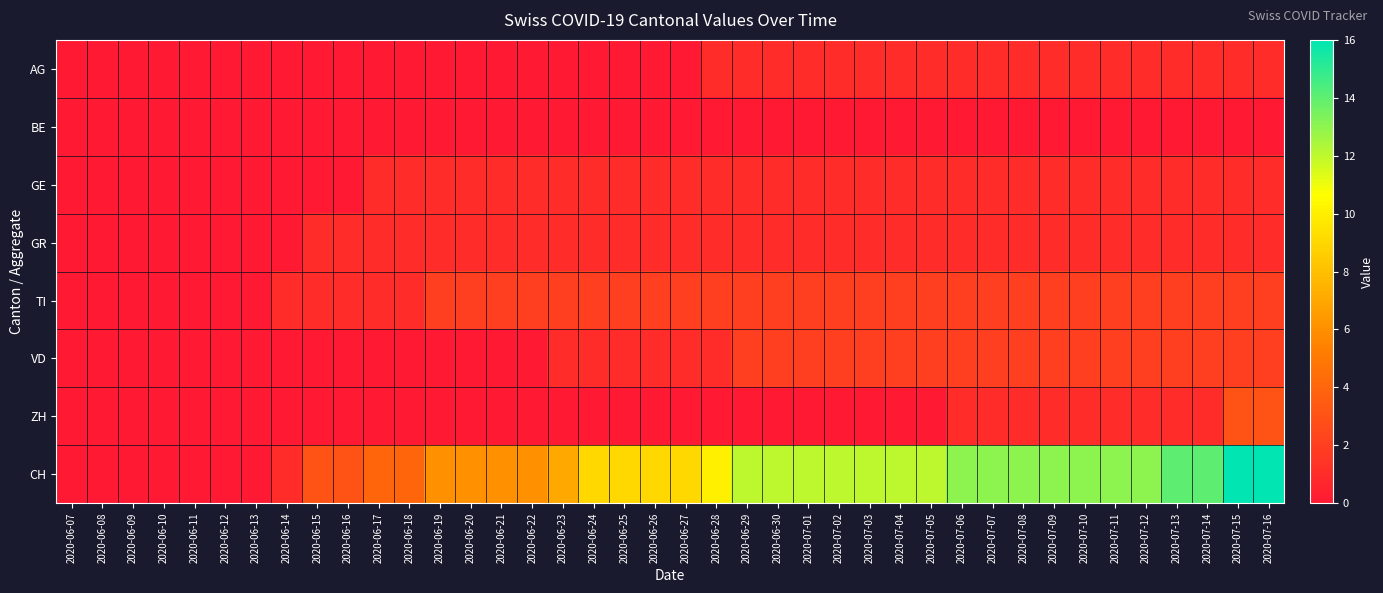

Rank the series at 2020-07-04 from highest to lowest value.

CH, TI, VD, AG, GE, GR, BE, ZH